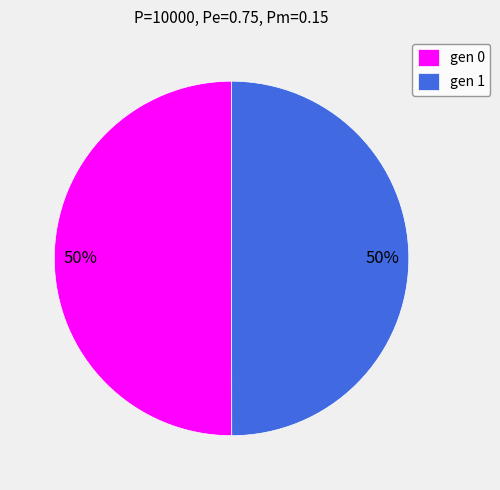

To the nearest percent, what is the combined percentage of gen 1 and gen 0?

100%